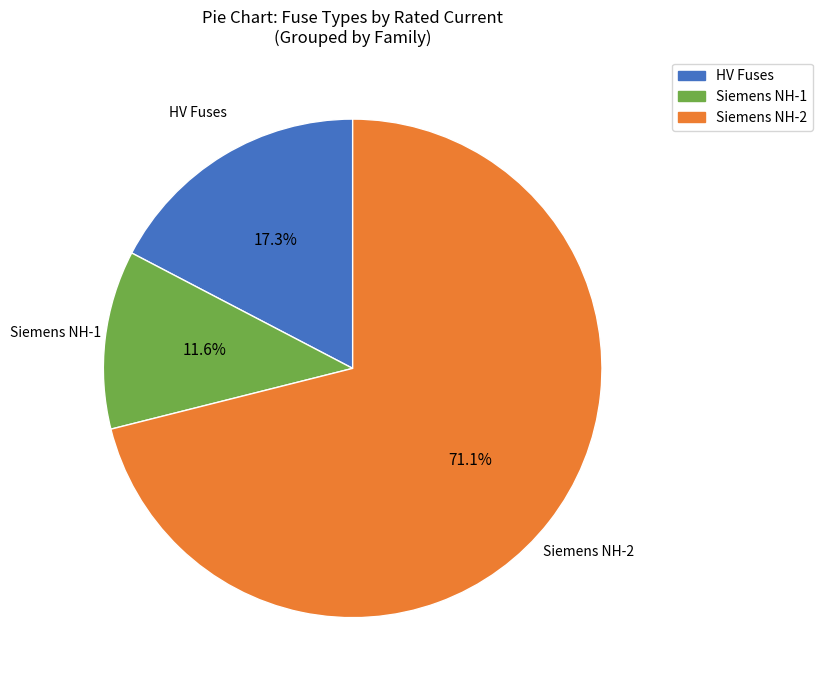

Is there any slice that represents more than half of the pie?

Yes